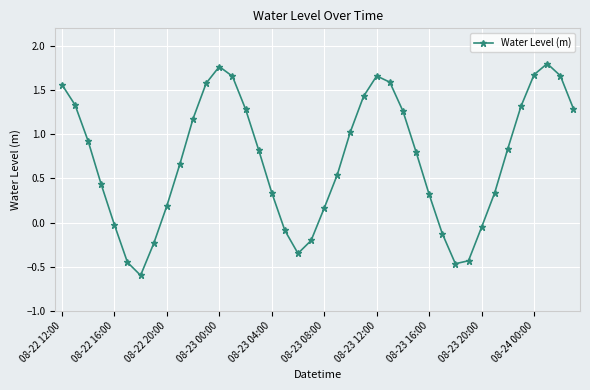

How many points are lower than both their immediate neighbors (excluding endpoints)?

3